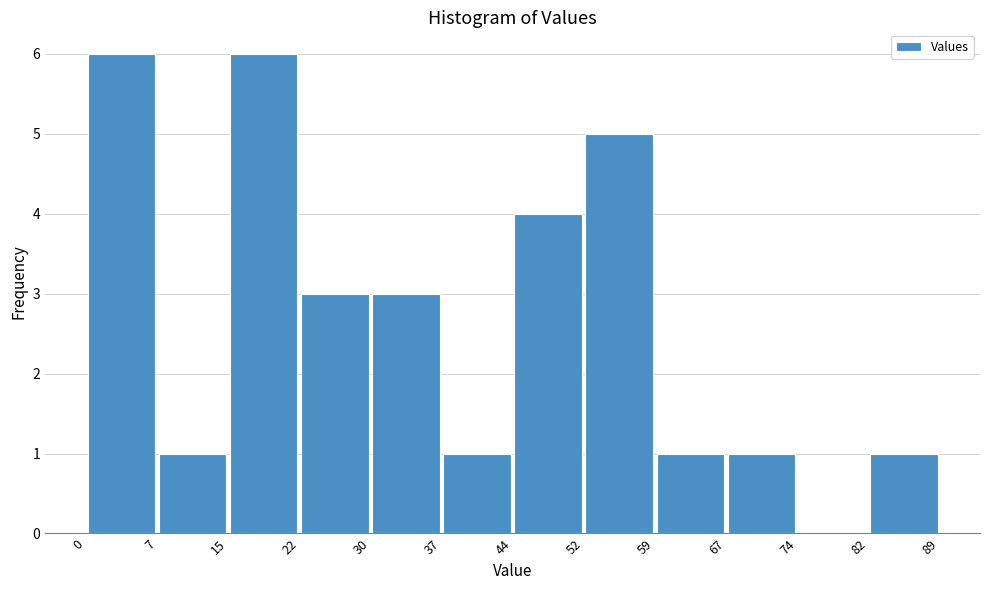

Reading left to right, list every bar in this chart as the range it spans on the x-axis followed by its height. The values are not printed on the chart, so give them approximately, as read against the axis.

0 to 7: 6
7 to 15: 1
15 to 22: 6
22 to 30: 3
30 to 37: 3
37 to 44: 1
44 to 52: 4
52 to 59: 5
59 to 67: 1
67 to 74: 1
74 to 82: 0
82 to 89: 1